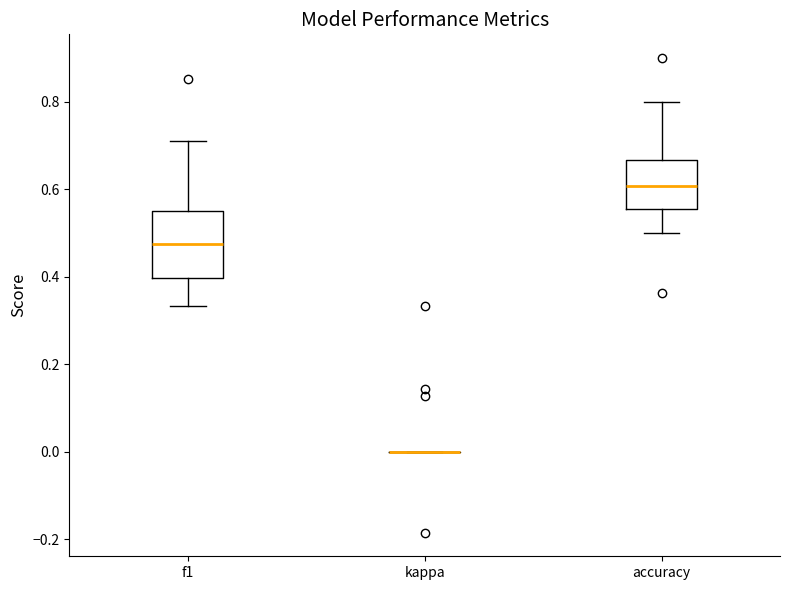

Reading left to right, read every box against the y-axis: the position of its median line, the range the box covers, and the ends of its whiskers. The values are not printed on the chart, so give them approximately, as read against the axis.

f1: median 0.48, box 0.40 to 0.54, whiskers 0.34 to 0.72
kappa: box collapsed to a line at 0.00, whiskers 0.00 to 0.00
accuracy: median 0.60, box 0.56 to 0.66, whiskers 0.50 to 0.80